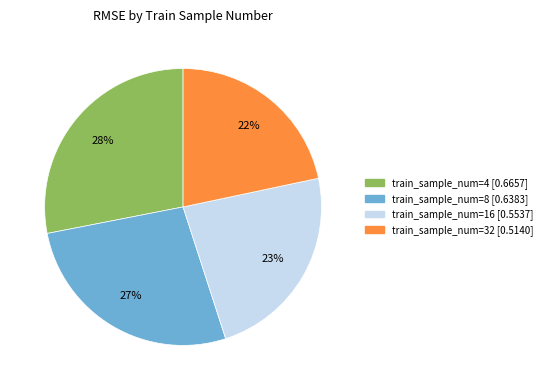

To the nearest percent, what is the difference between the largest and smallest slice percentages?

6%